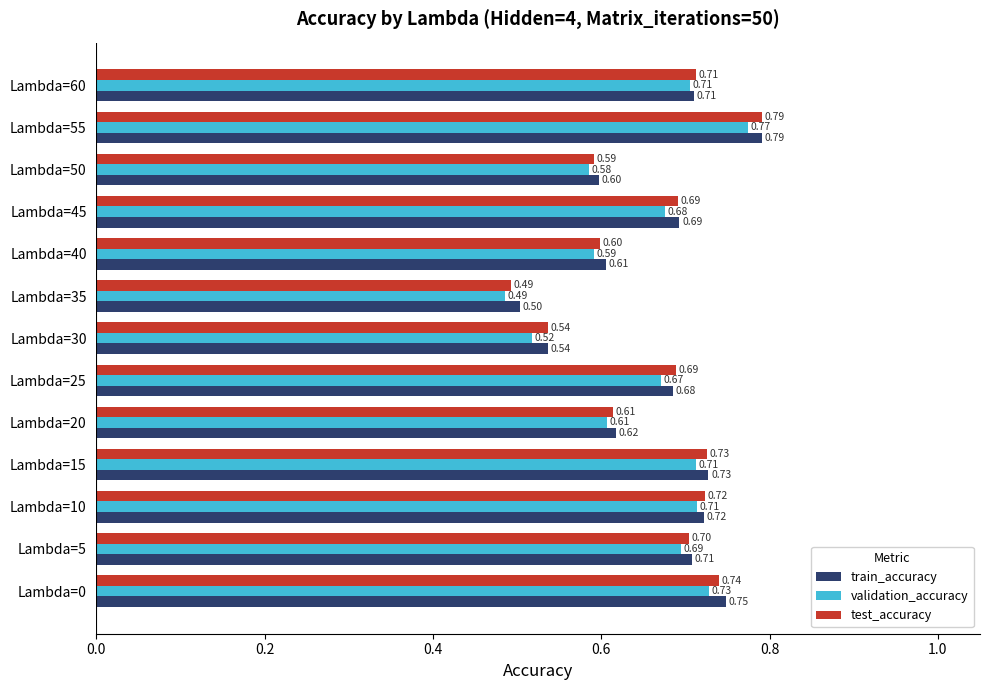

Which category has the lowest value across all series?

Lambda=35